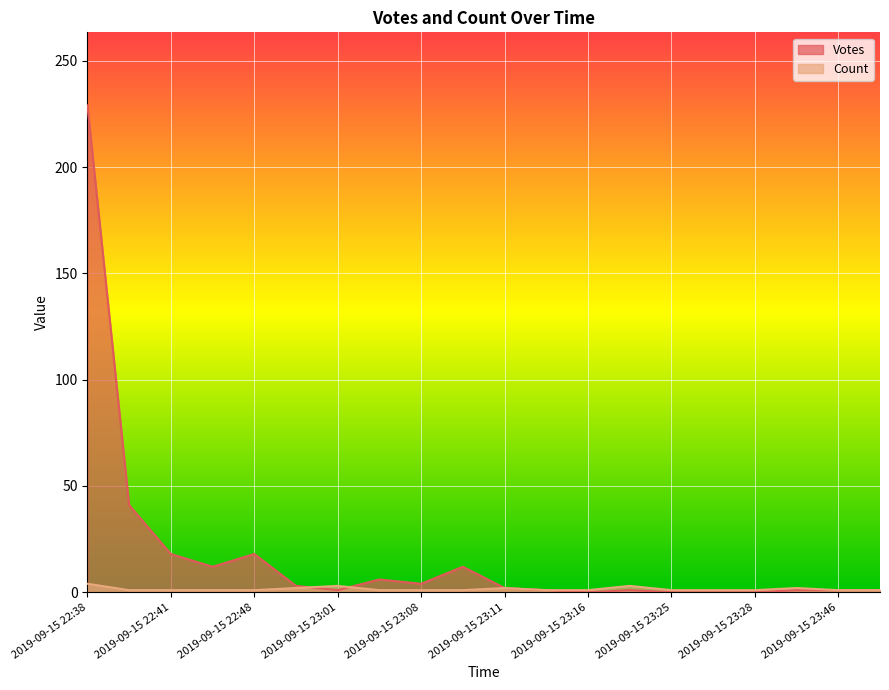

Reading left to right, what are all the values shown in this chart?

Votes: 2019-09-15 22:38=229	2019-09-15 22:40=41	2019-09-15 22:41=18	2019-09-15 22:42=12	2019-09-15 22:48=18	2019-09-15 22:52=3	2019-09-15 23:01=1	2019-09-15 23:02=6	2019-09-15 23:08=4	2019-09-15 23:10=12	2019-09-15 23:11=2	2019-09-15 23:13=1	2019-09-15 23:16=0	2019-09-15 23:17=1	2019-09-15 23:25=0	2019-09-15 23:26=0	2019-09-15 23:28=0	2019-09-15 23:41=1	2019-09-15 23:46=1	2019-09-15 23:55=1
Count: 2019-09-15 22:38=4	2019-09-15 22:40=1	2019-09-15 22:41=1	2019-09-15 22:42=1	2019-09-15 22:48=1	2019-09-15 22:52=2	2019-09-15 23:01=3	2019-09-15 23:02=1	2019-09-15 23:08=1	2019-09-15 23:10=1	2019-09-15 23:11=2	2019-09-15 23:13=1	2019-09-15 23:16=1	2019-09-15 23:17=3	2019-09-15 23:25=1	2019-09-15 23:26=1	2019-09-15 23:28=1	2019-09-15 23:41=2	2019-09-15 23:46=1	2019-09-15 23:55=1